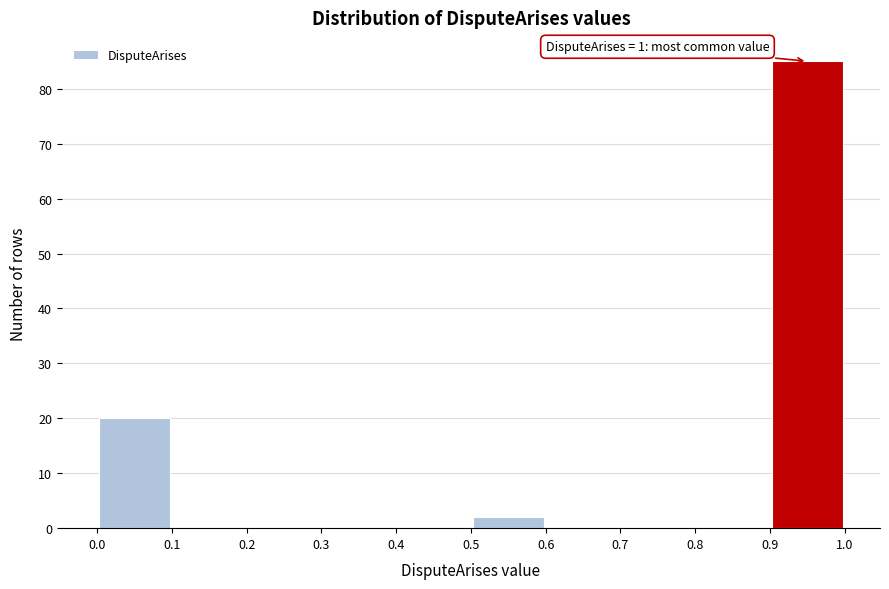

Which range on the x-axis has the tallest bar?

0.9 to 1.0